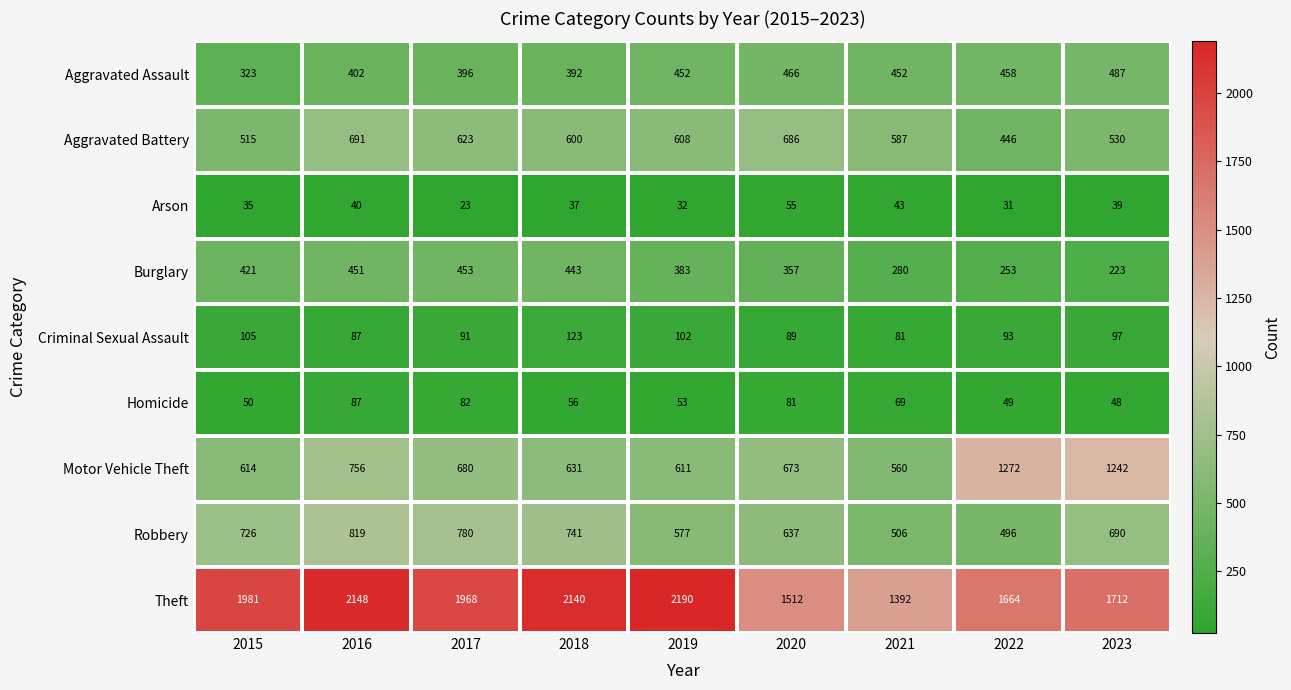

The Criminal Sexual Assault series shows 89 at 2020. True or false?

True